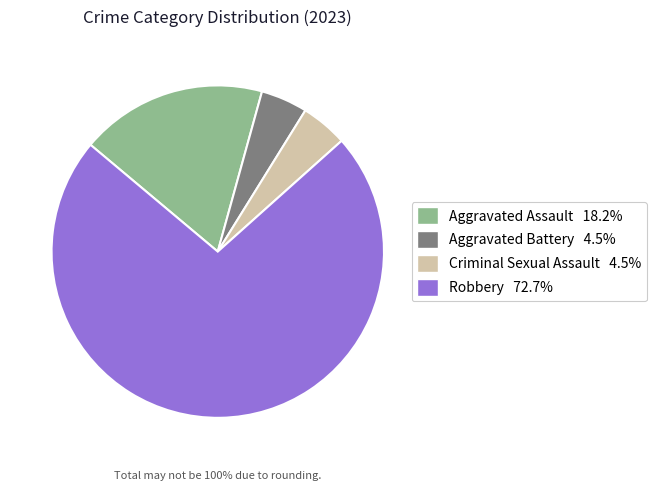

How many segments does this pie chart have?

4